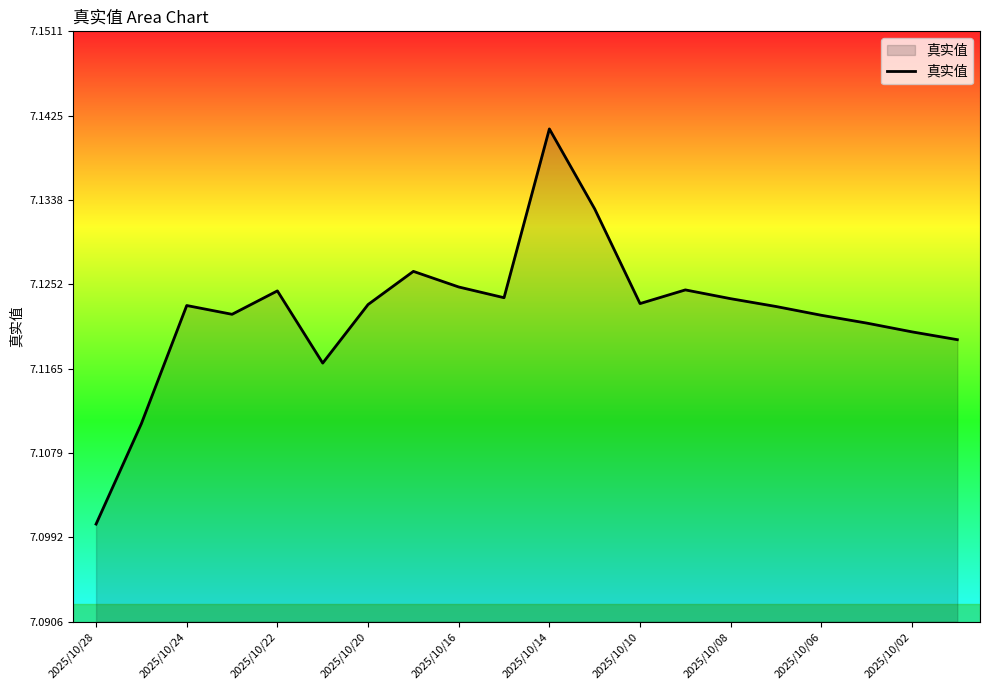

Does the chart display data point markers on the line(s)?

No